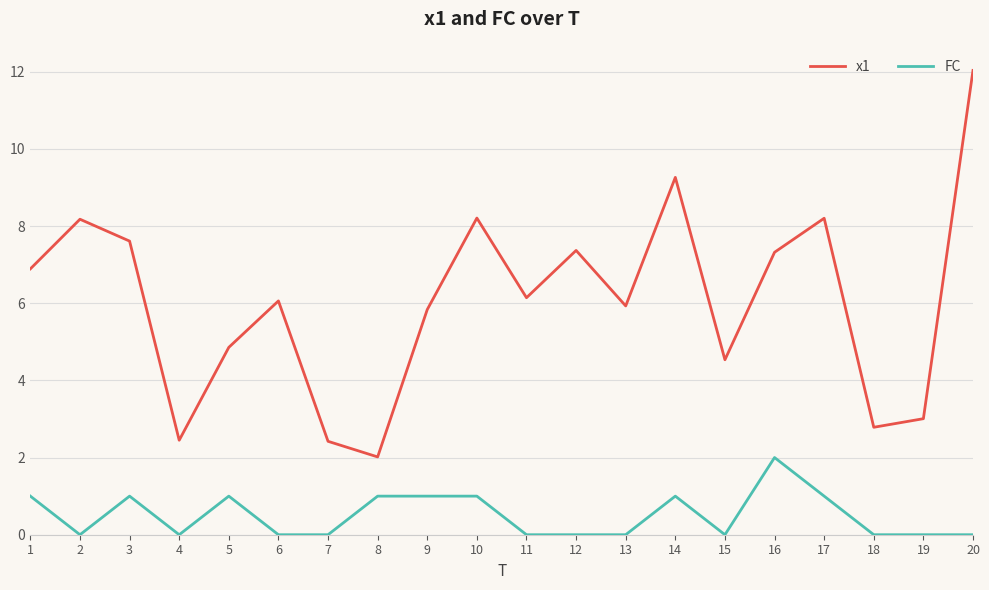

True or false: FC has a value of 1.1 at 6.

False